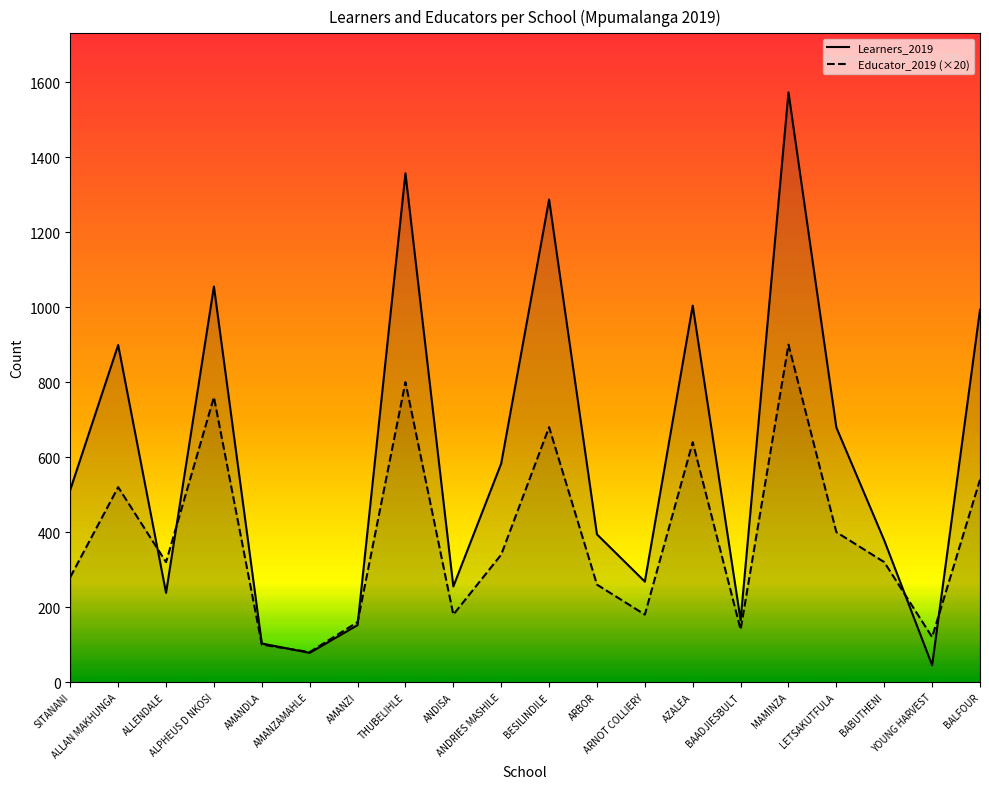

Rank the series at ANDISA from lowest to highest value.

Educator_2019, Learners_2019